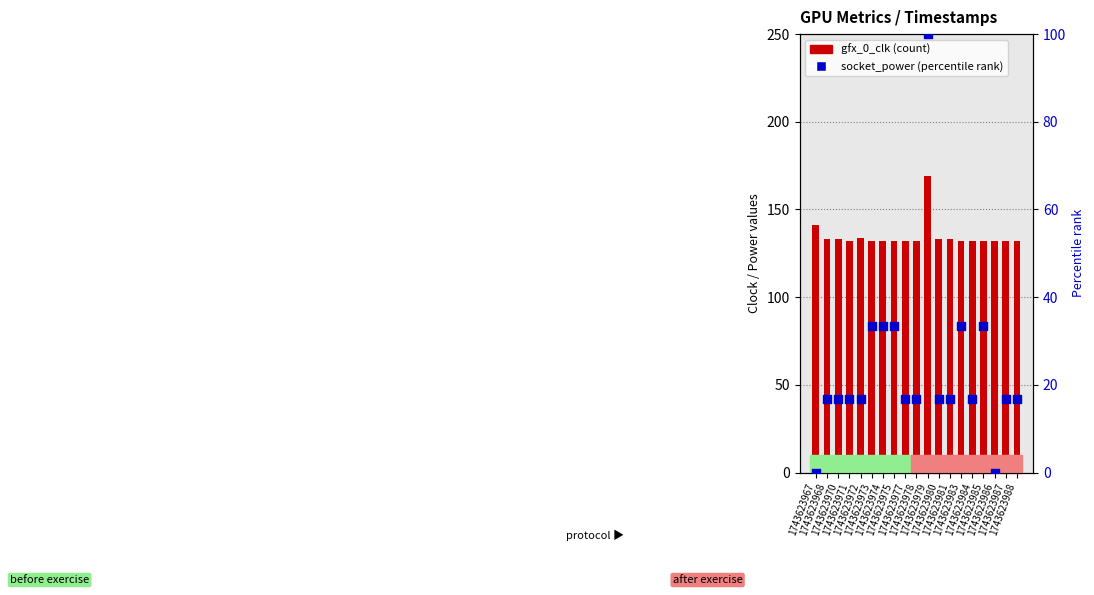

Which series has the largest total across all categories?

gfx_0_clk